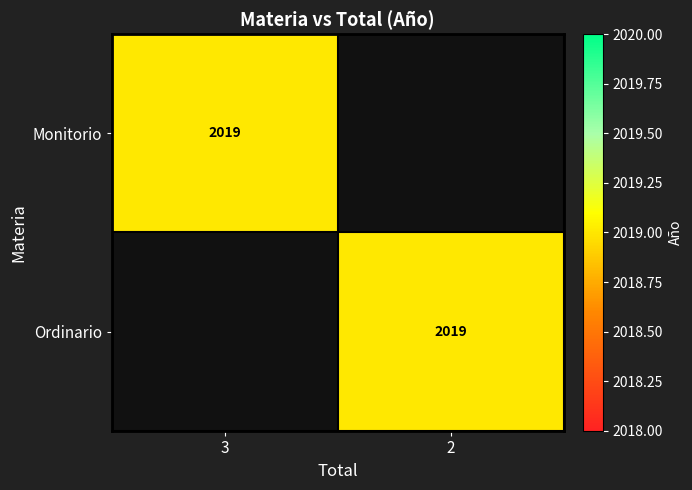

The value of Monitorio at 3 is 2019. True or false?

True